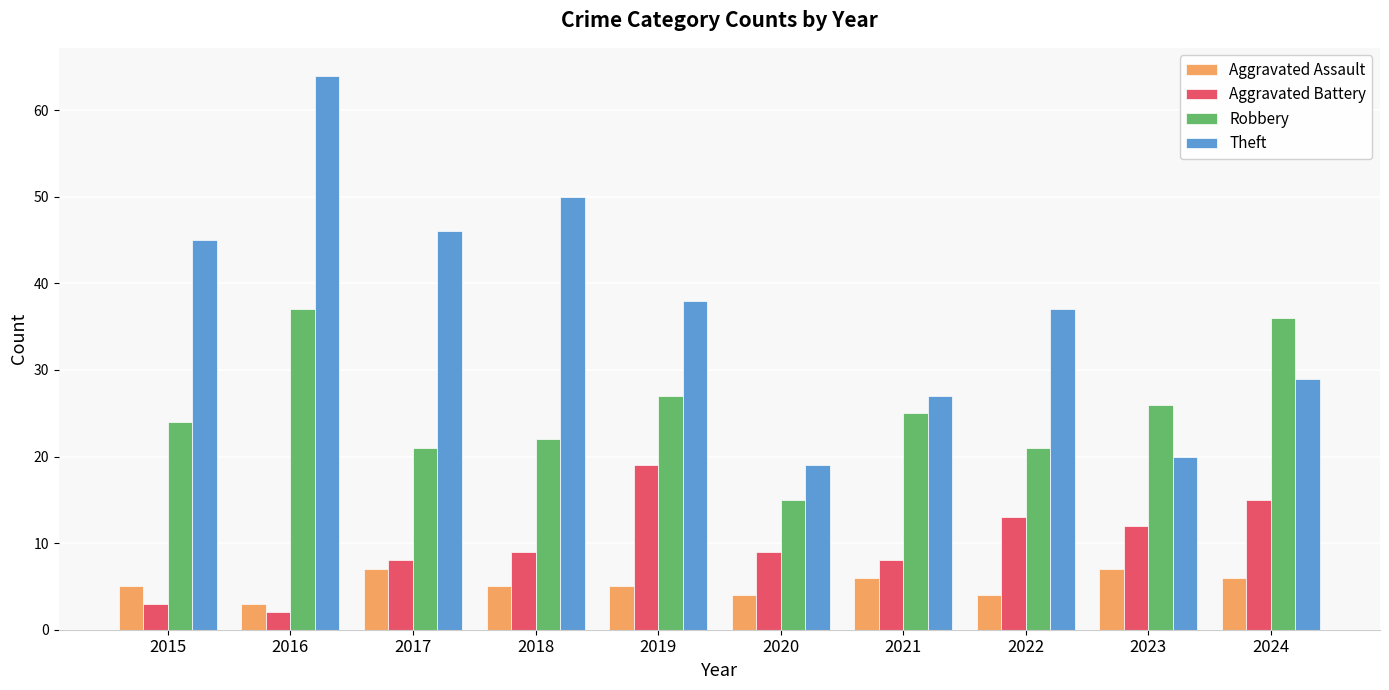

At which category is the sum across all series the highest?

2016